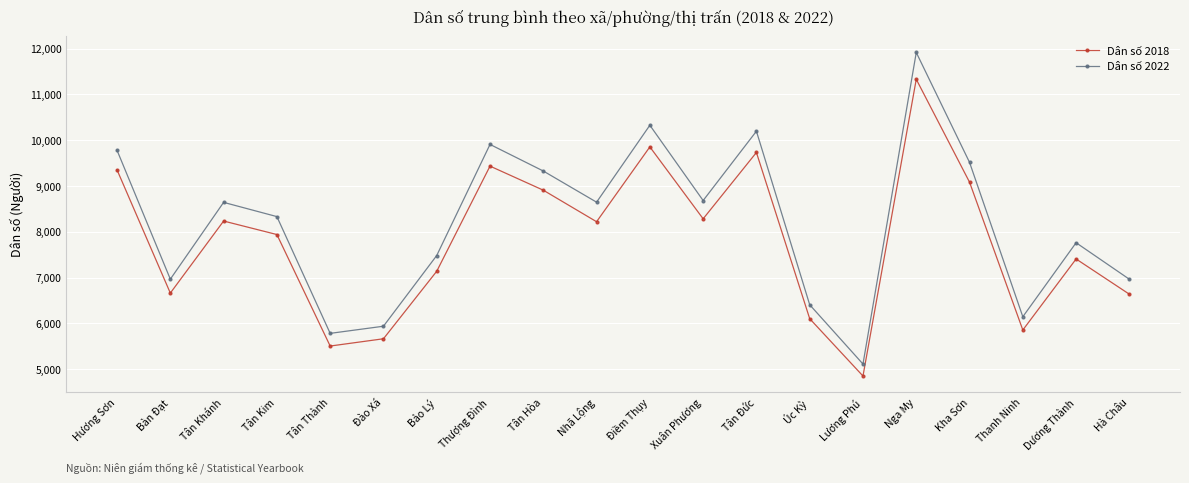

In Dân số 2022, how many points are lower than both neighbors (excluding endpoints)?

6